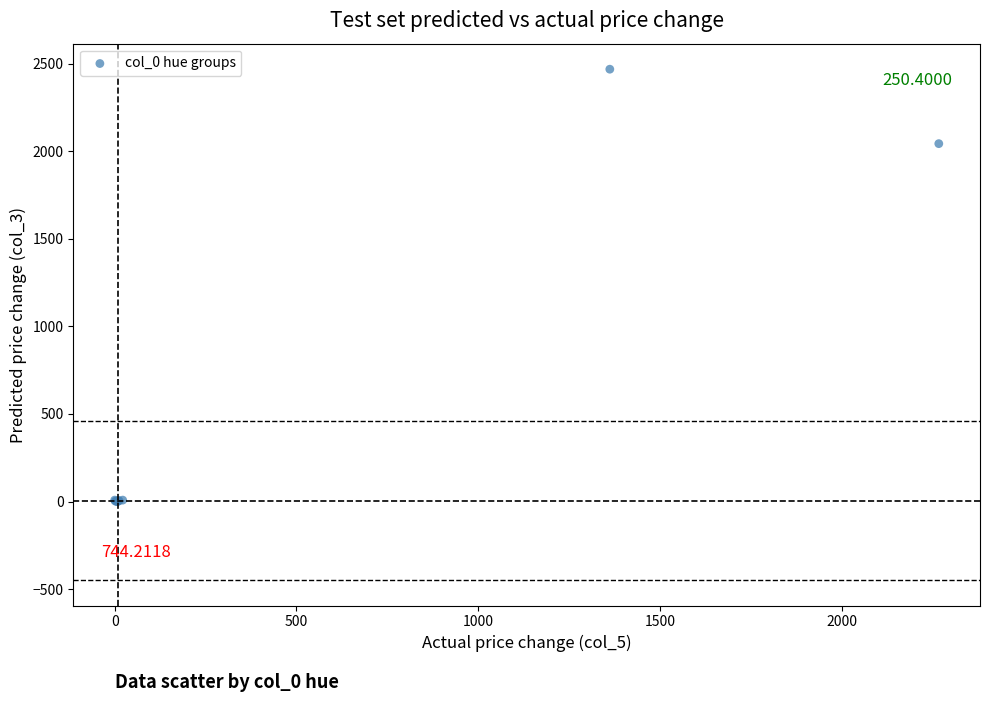

What Y value in the scatter plot is closest to 1234?

2043